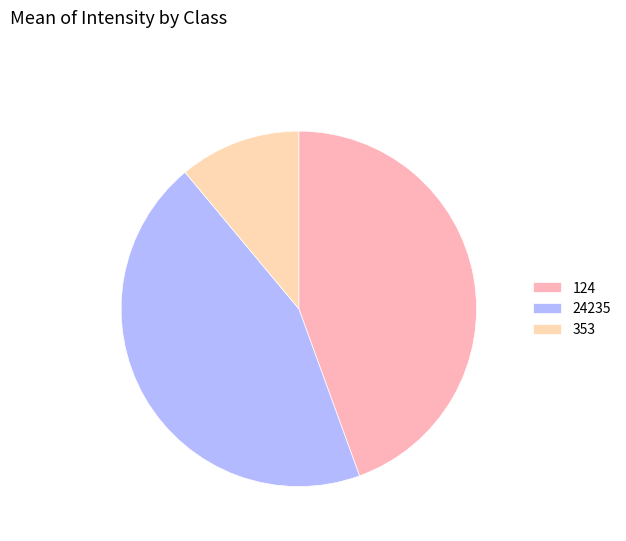

Count the number of slices in the pie.

3